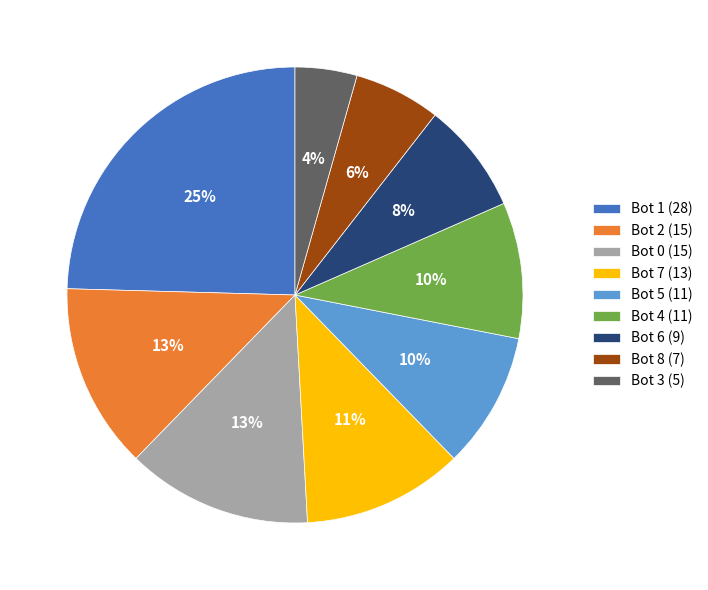

Is there any slice that represents more than half of the pie?

No